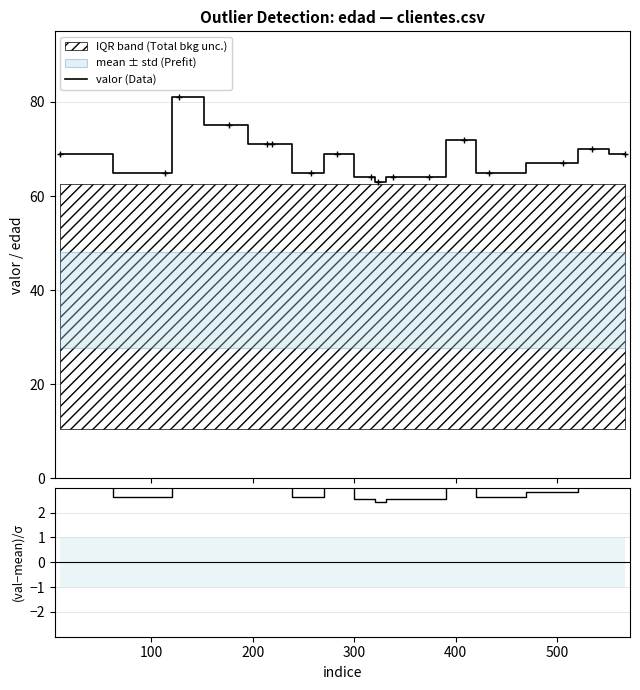

What is the highest value of the valor (Data) series?

81